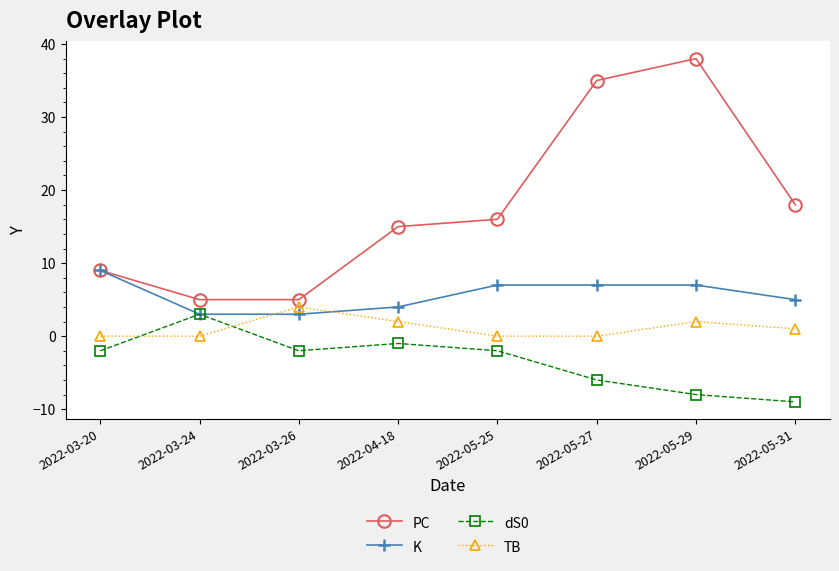

At which category does dS0 reach its first local peak?

2022-03-24